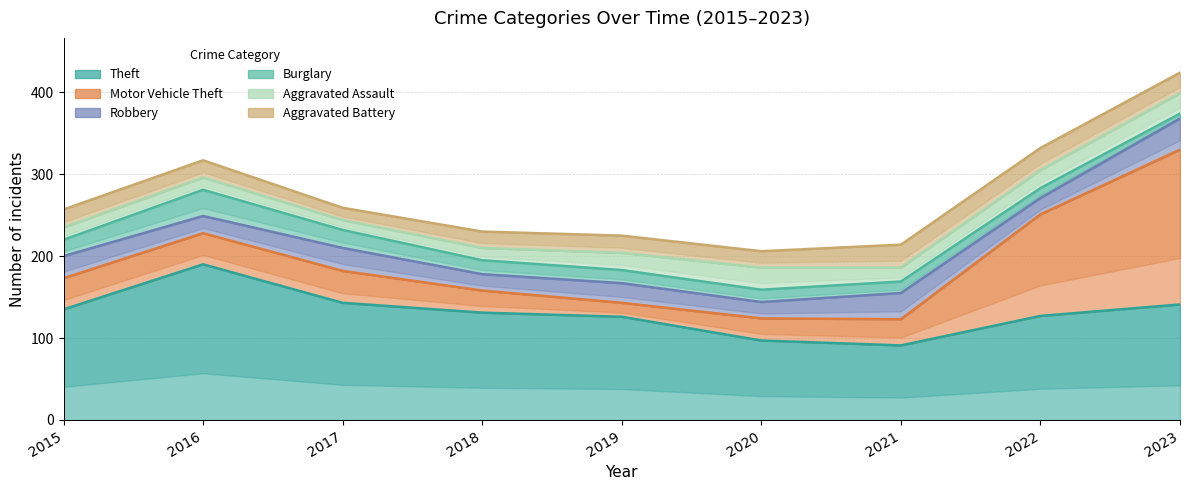

At which category is the sum across all series the highest?

2023